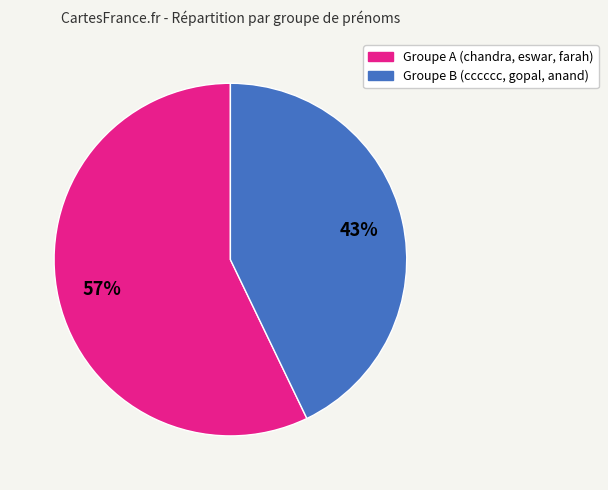

To the nearest percent, what is the average slice percentage?

50%